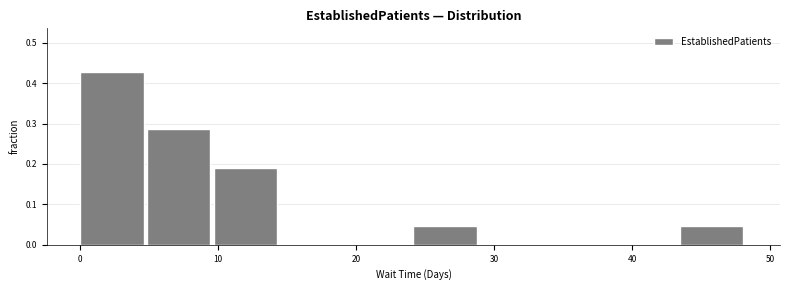

How tall is the bar that spans 24 to 29 on the x-axis? Neither the bar edges nor the heights are printed on the chart, so give them approximately, as read against the axes.

0.05